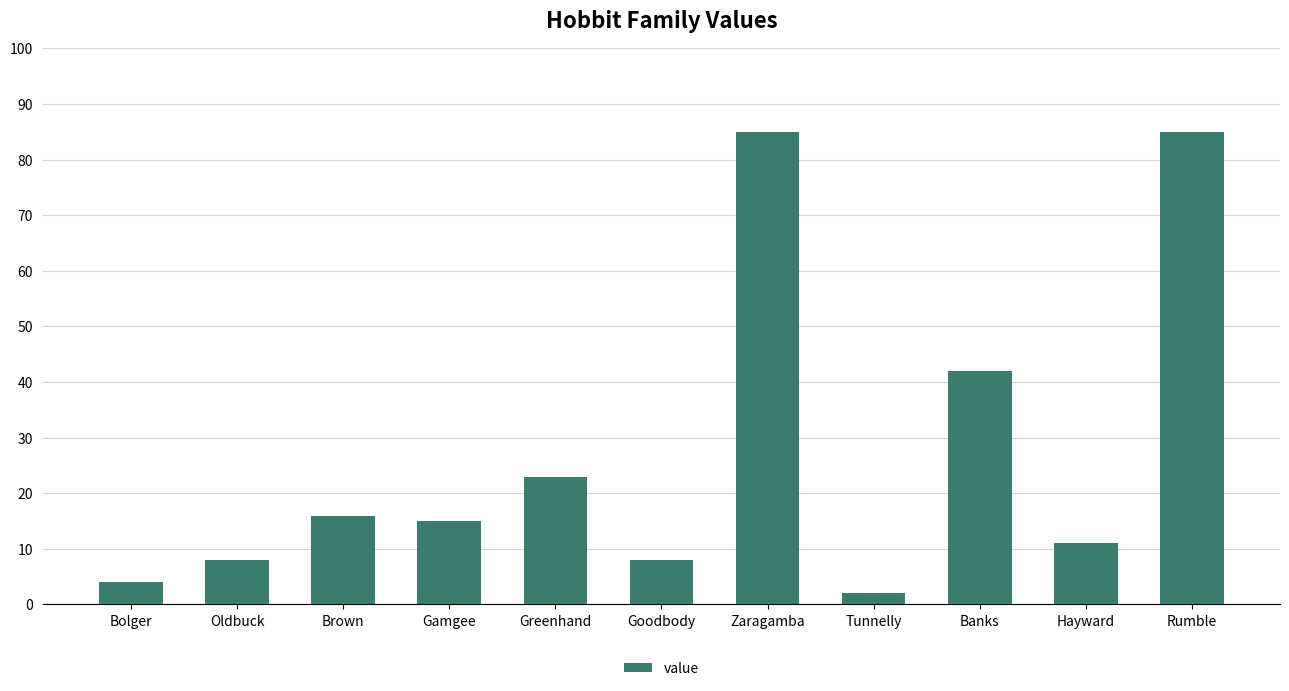

Reading right to left, what are all the values shown in this chart?

85	11	42	2	85	8	23	15	16	8	4